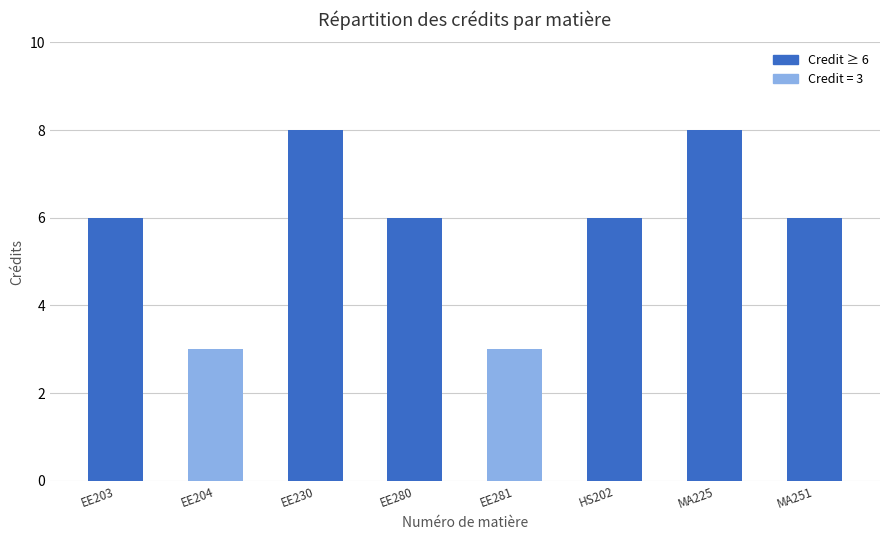

What is the difference between the maximum and minimum values?

5